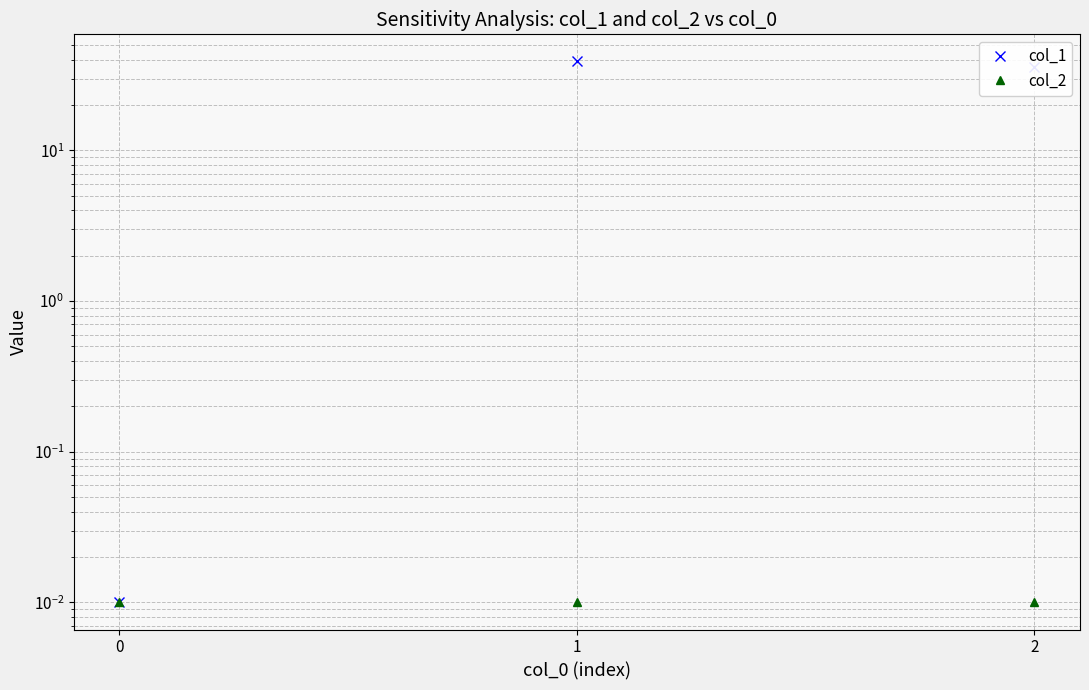

Which series changed the most between 0 and 1?

col_1